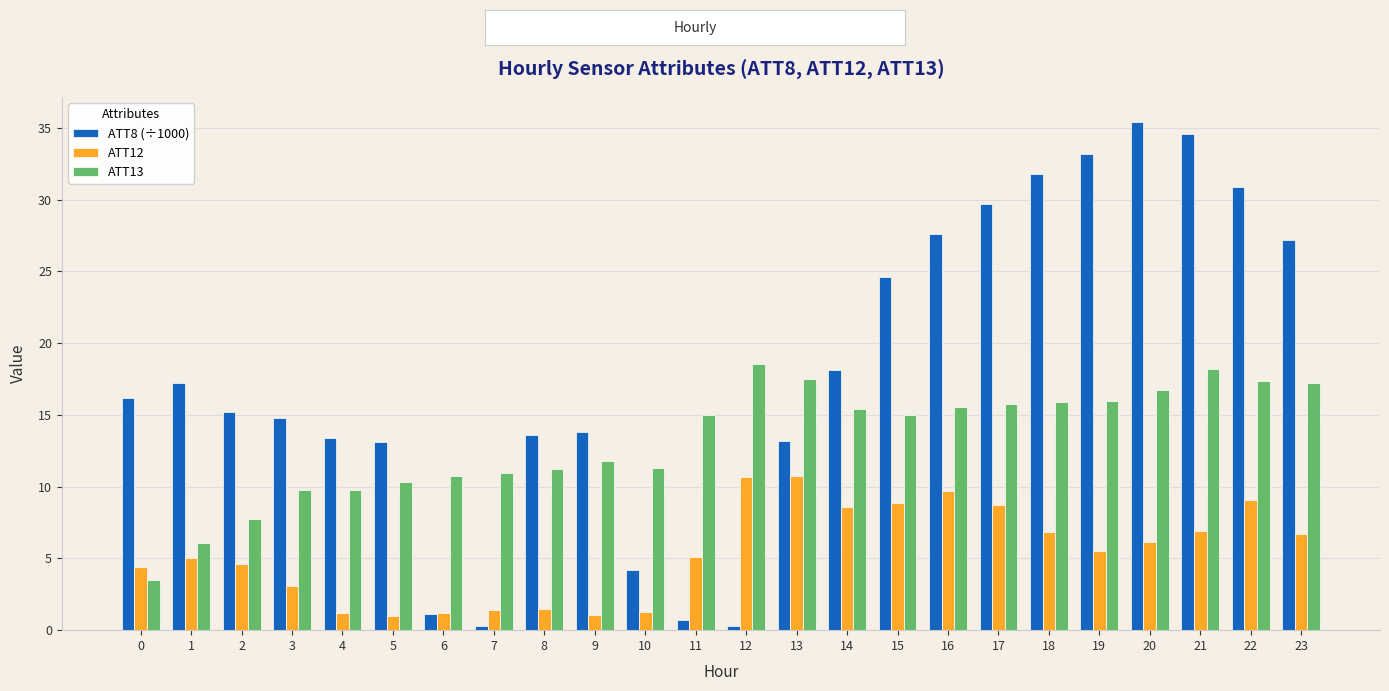

List the series in order of their overall mean, highest first.

ATT8 (÷1000), ATT13, ATT12